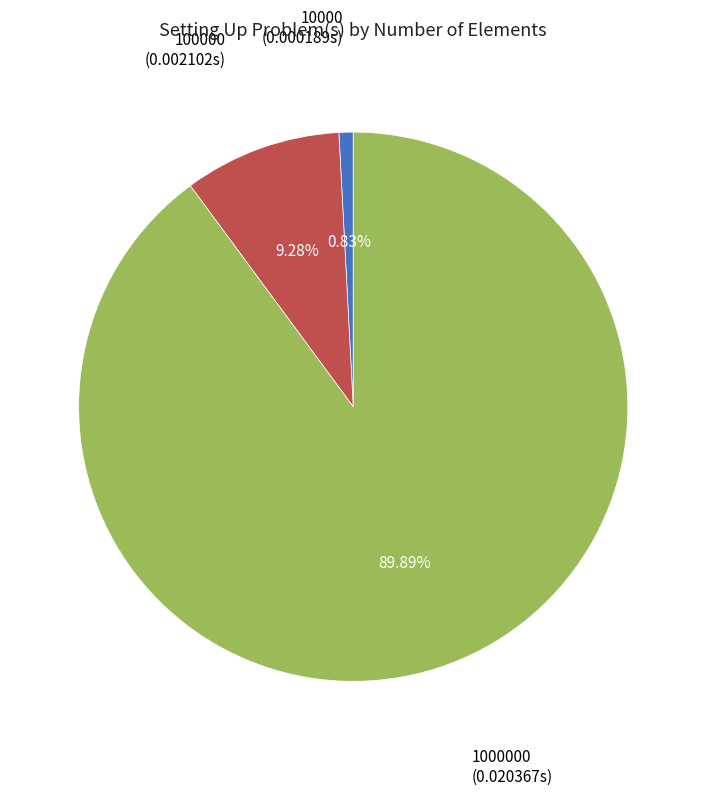

Is there a majority slice in this chart?

Yes